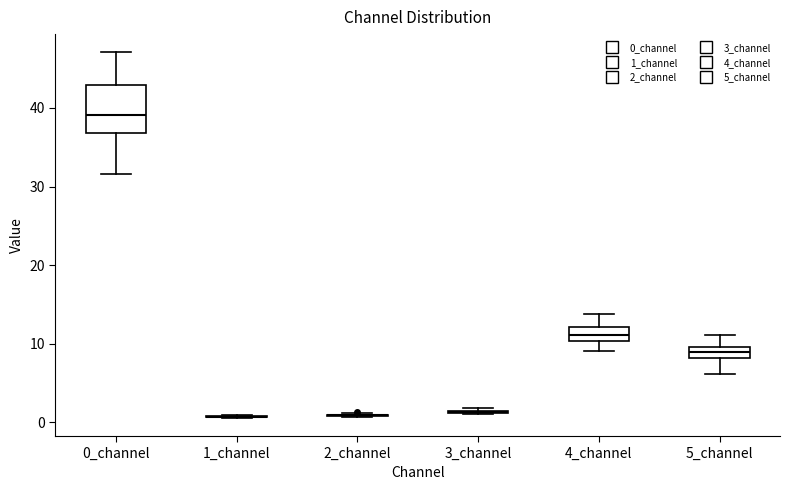

Comparing the boxes themselves (not the whiskers), which one is the tallest?

0_channel